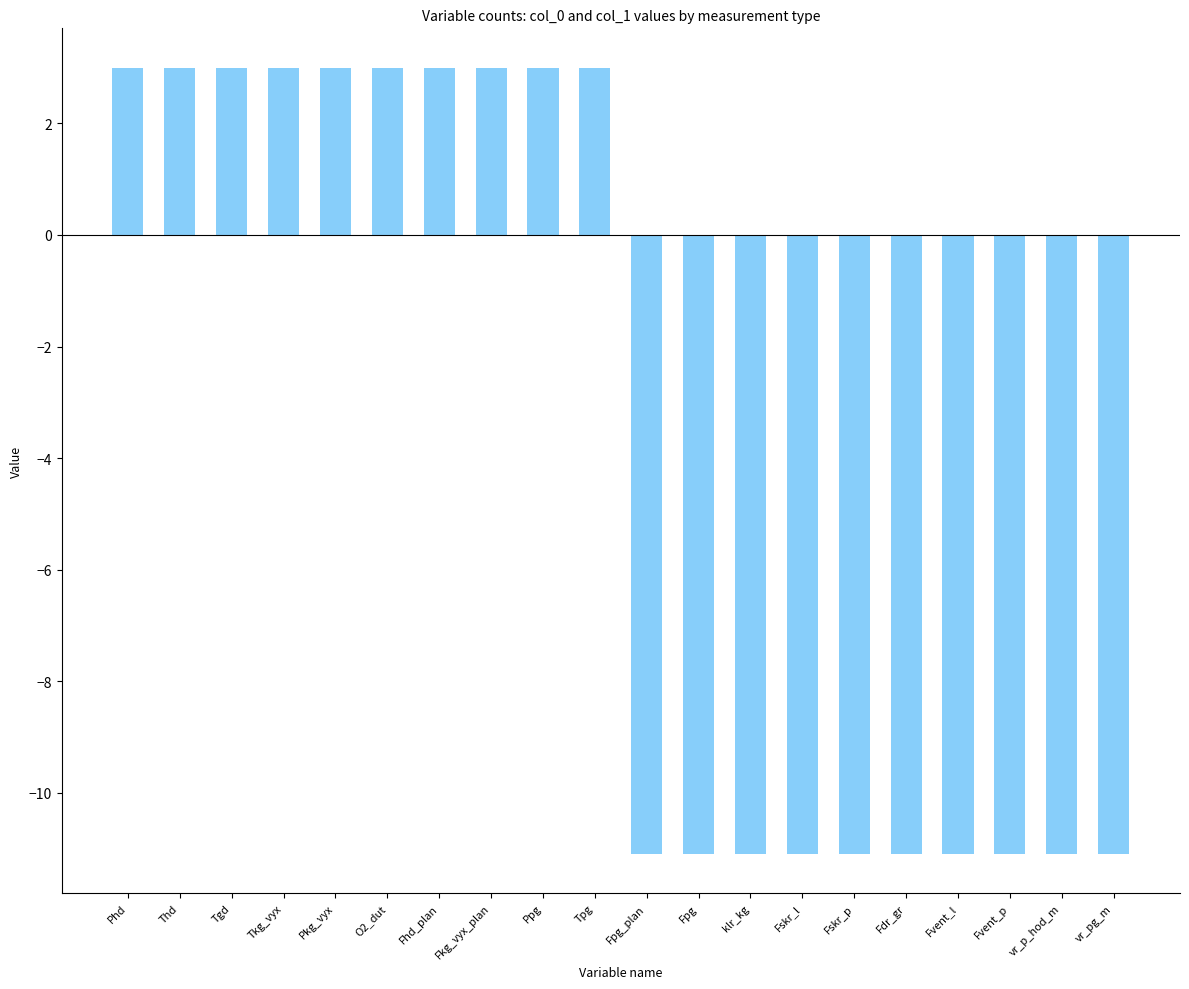

What is the greatest value displayed?

3.0